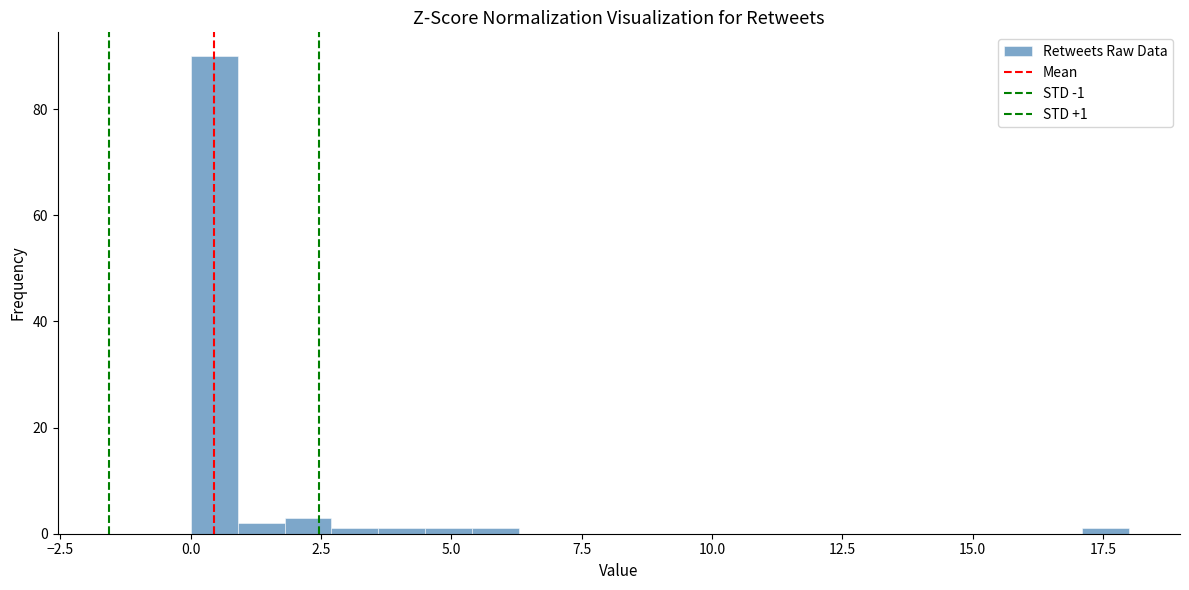

Around what value on the x-axis is the tallest bar? Give the approximate position of its centre, as read against the axis.

0.5